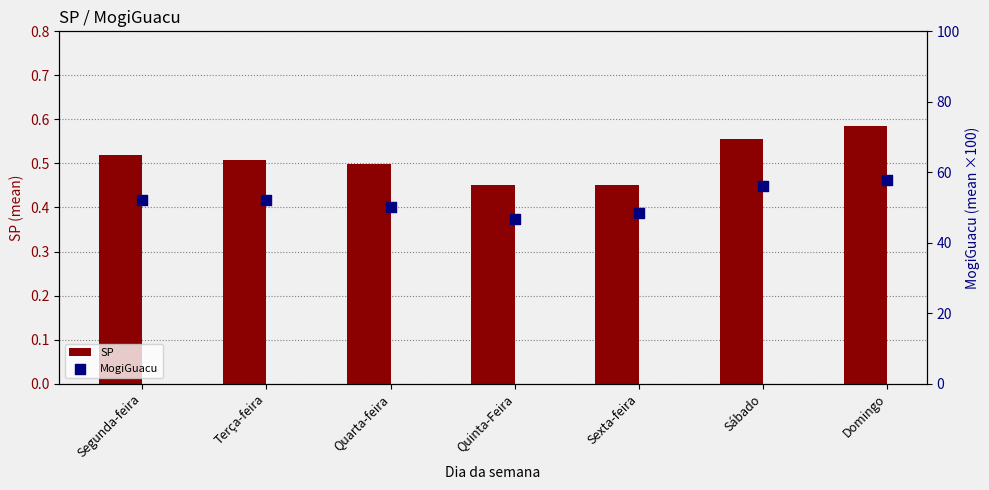

At how many categories does at least one series exceed 29?

7